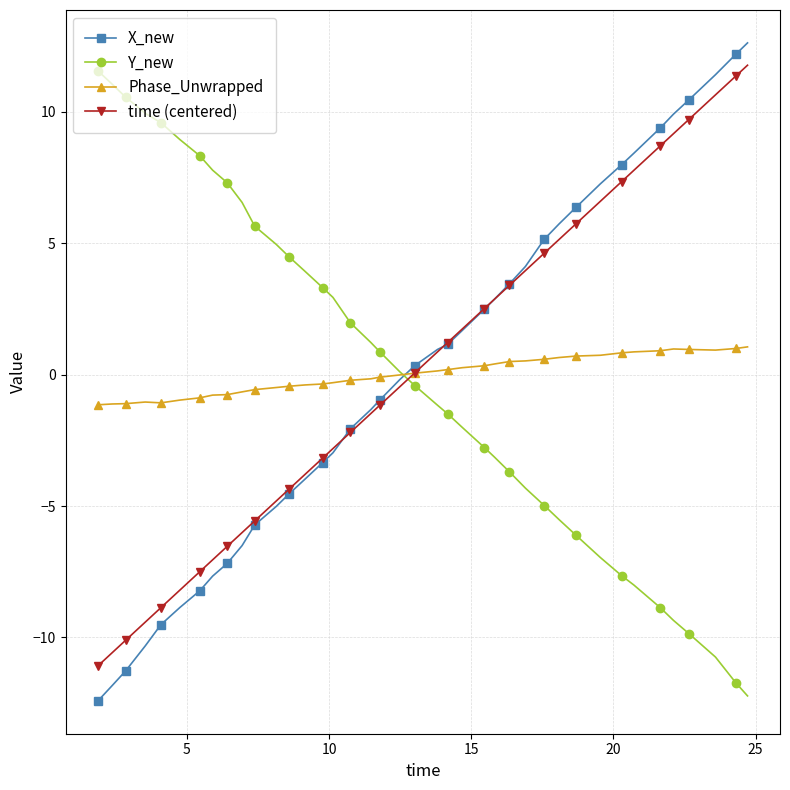

What is the value of the Y_new point at the 26th from the left?

-3.1